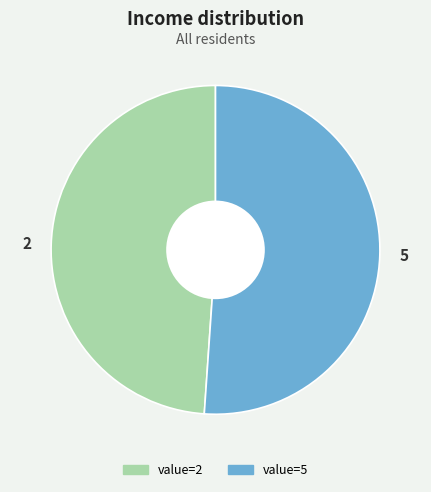

What is the largest slice in the pie chart?

5